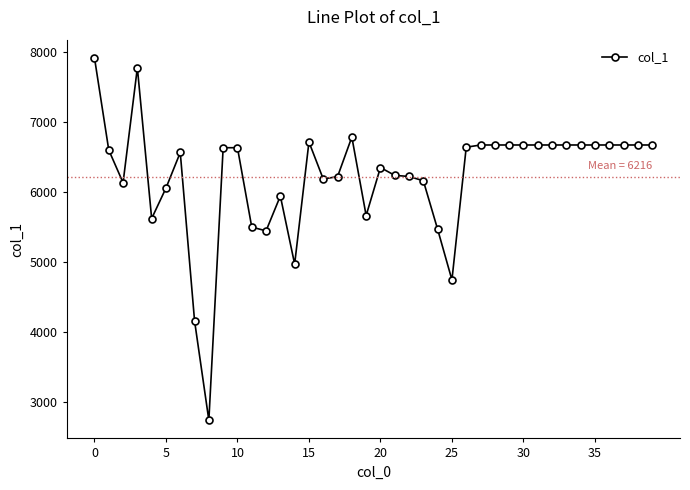

What is the minimum value shown in the chart?

2734